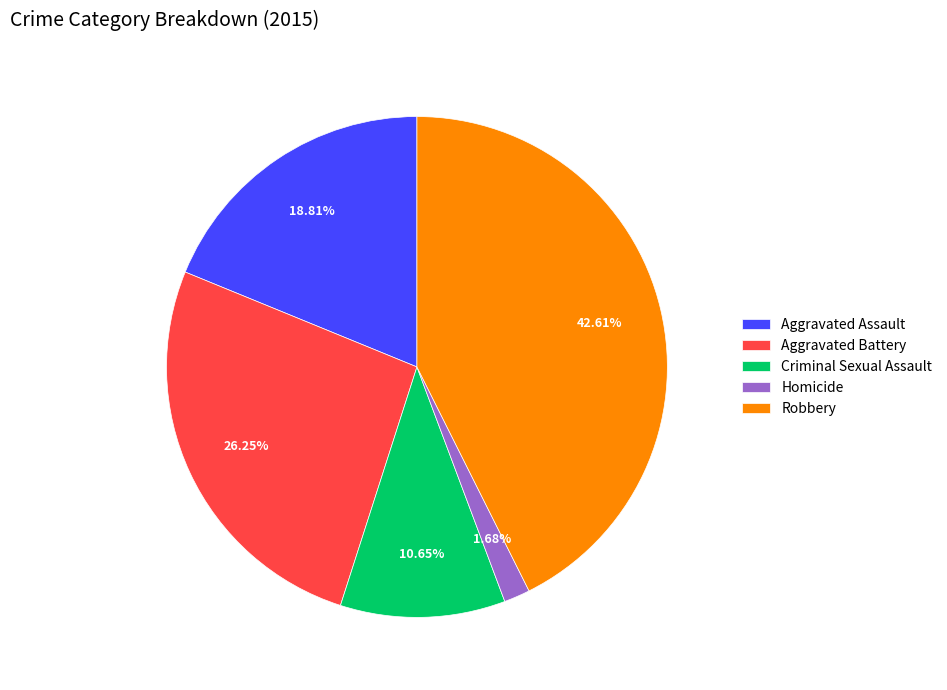

What is the smallest slice in the pie chart?

Homicide